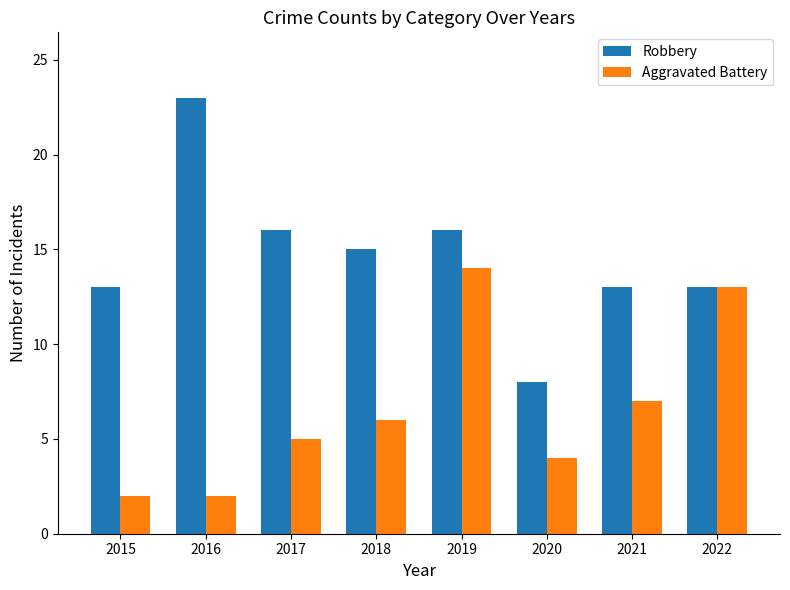

How many data points does each series have?

8